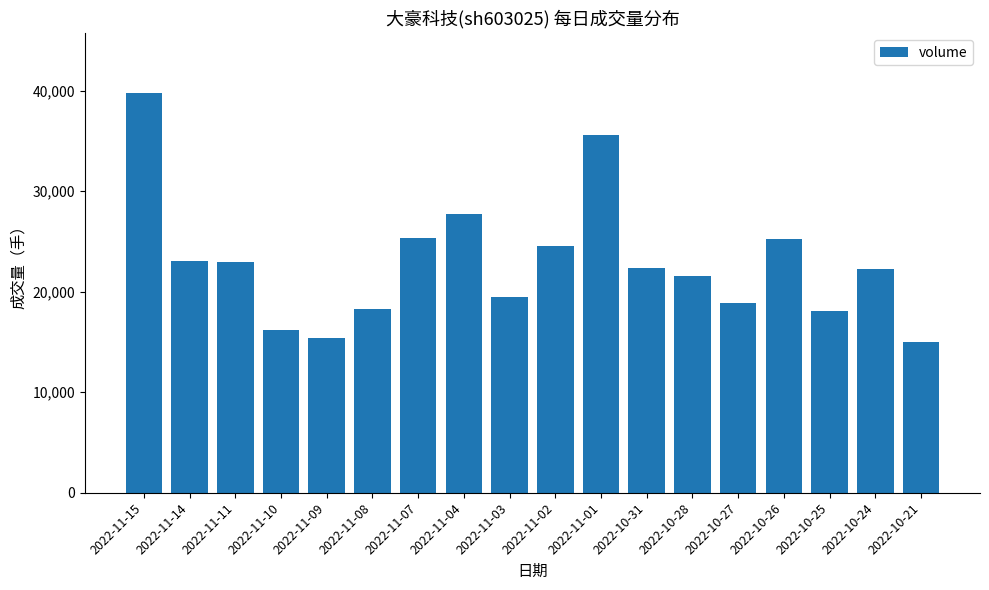

Is it true that the value at 2022-11-04 is 17570?

False